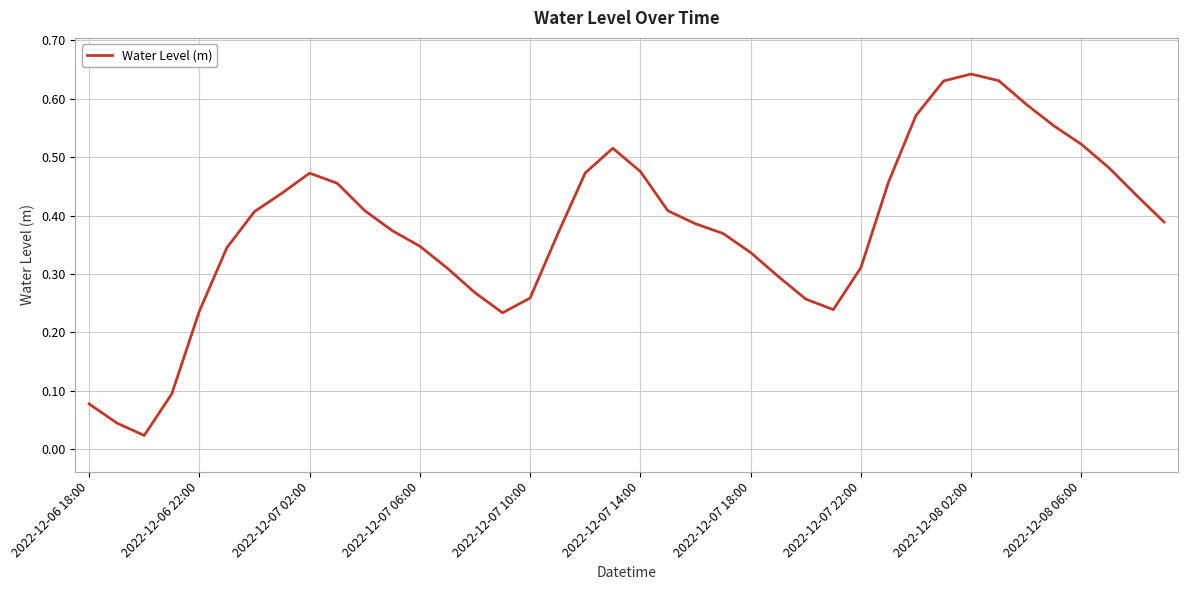

Is this an area chart (filled region under the line)?

No